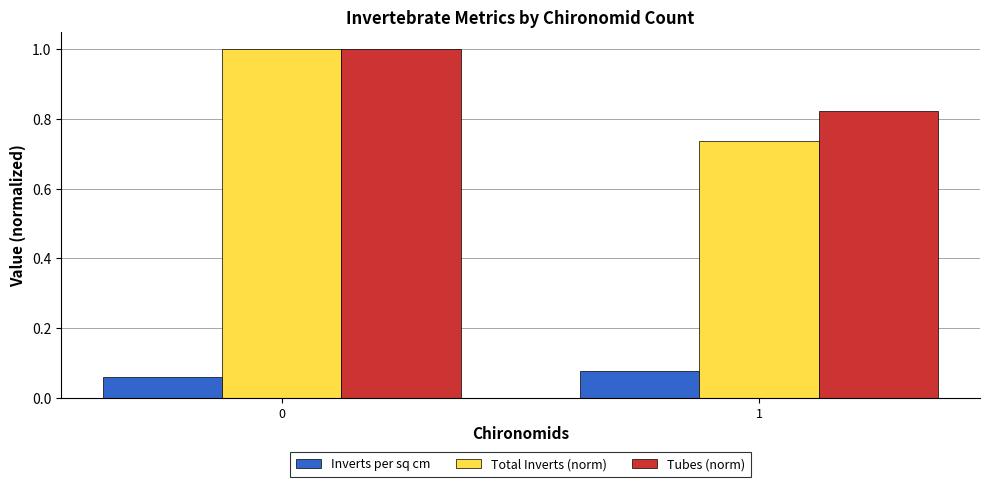

What is the total value across all series at 1?

1.6